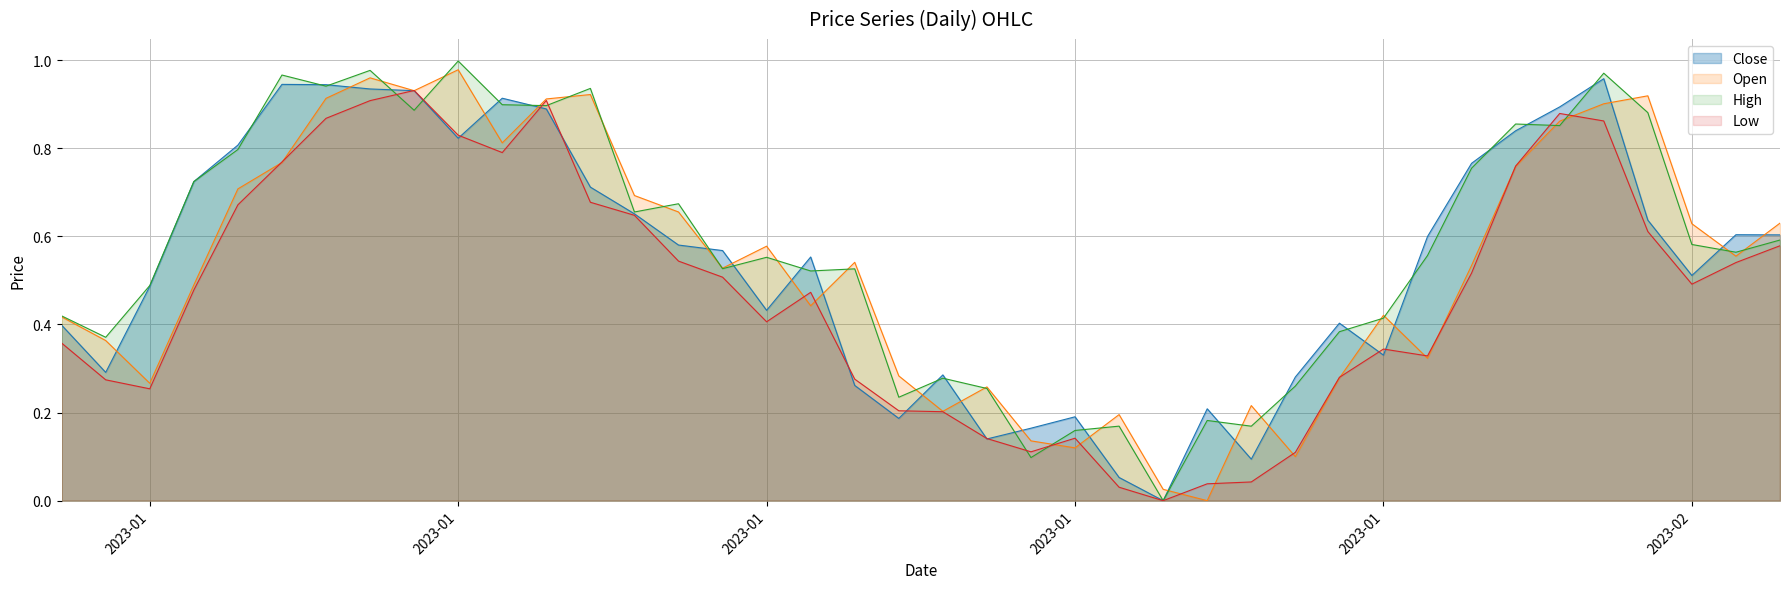

What are all the series names shown in the legend?

Close, Open, High, Low